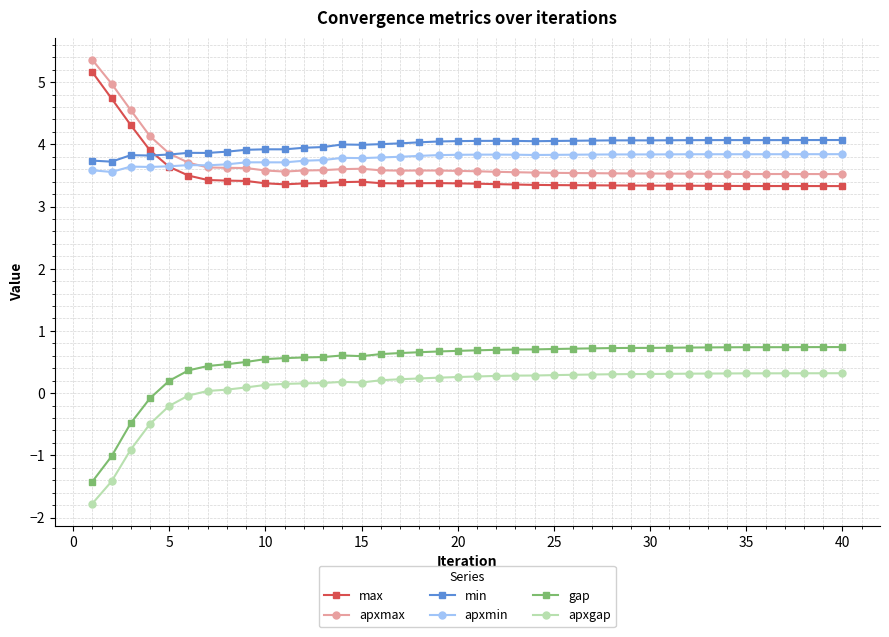

At how many categories does at least one series exceed 0?

40